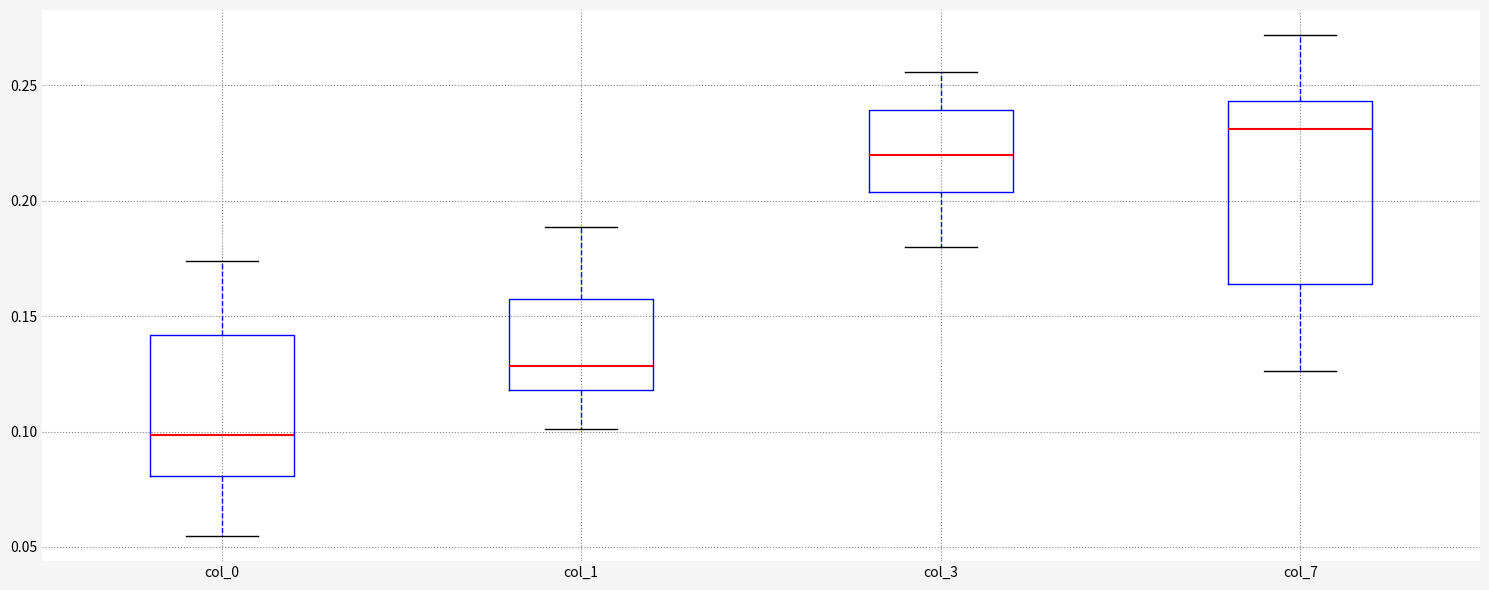

Where does the lower whisker of the box for col_7 end on the y-axis? The values are not printed on the chart, so give them approximately, as read against the axis.

0.125